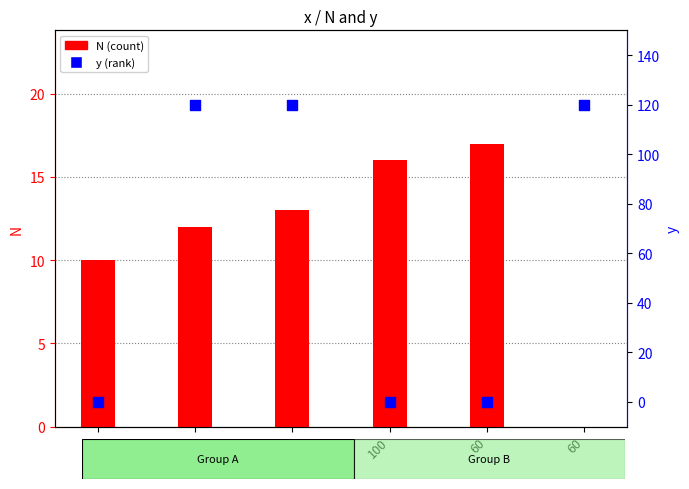

Which series has the widest spread of Y values?

y